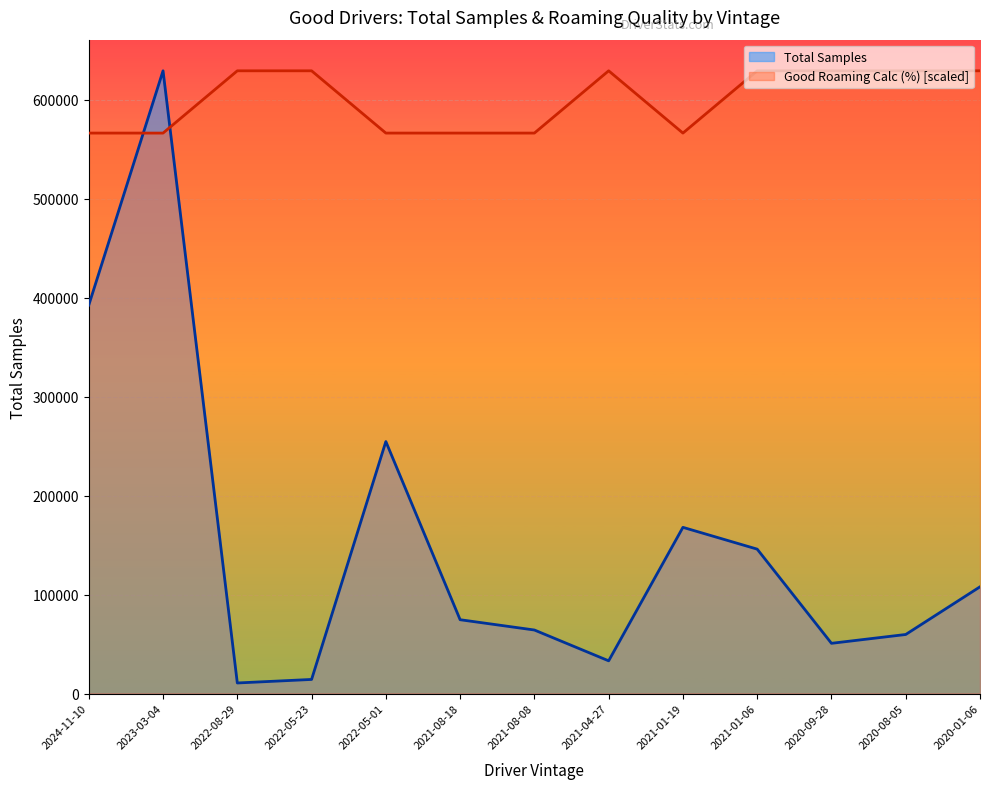

At which category does the chart reach its peak across all series?

2023-03-04